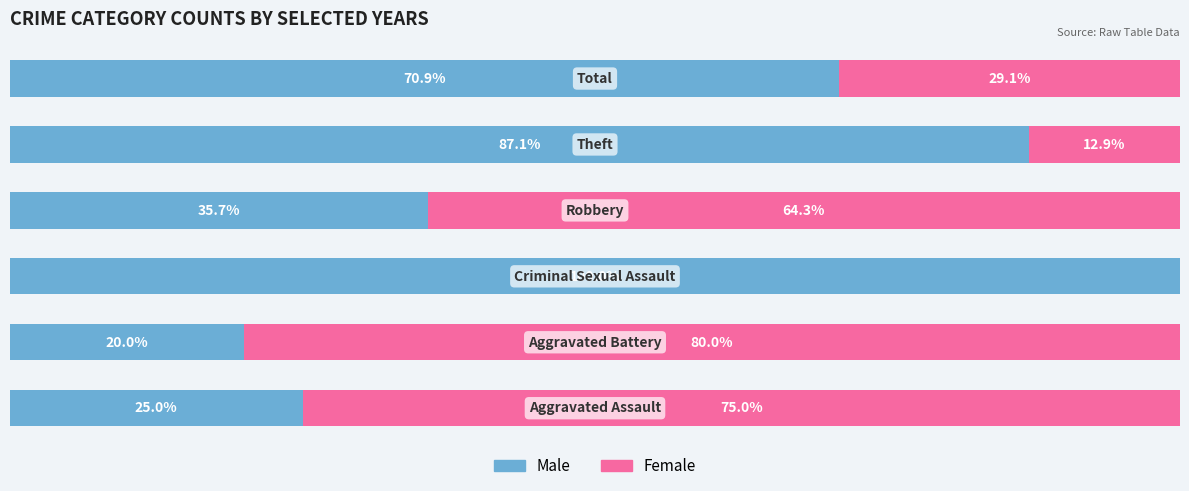

How many values in the Male series are below 70?

3